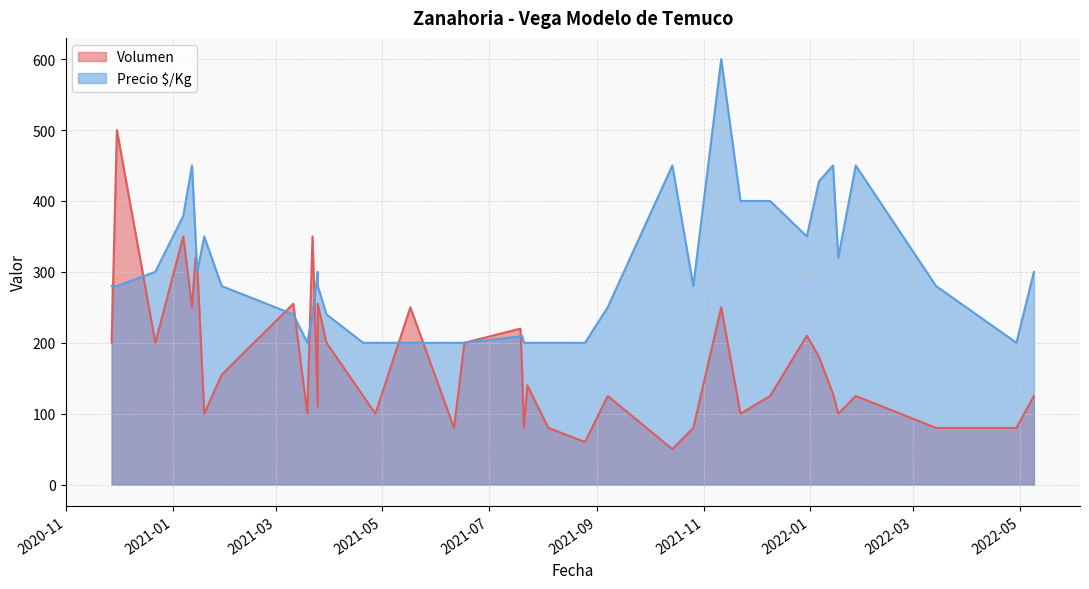

What is the average value of the Precio $/Kg series?

296